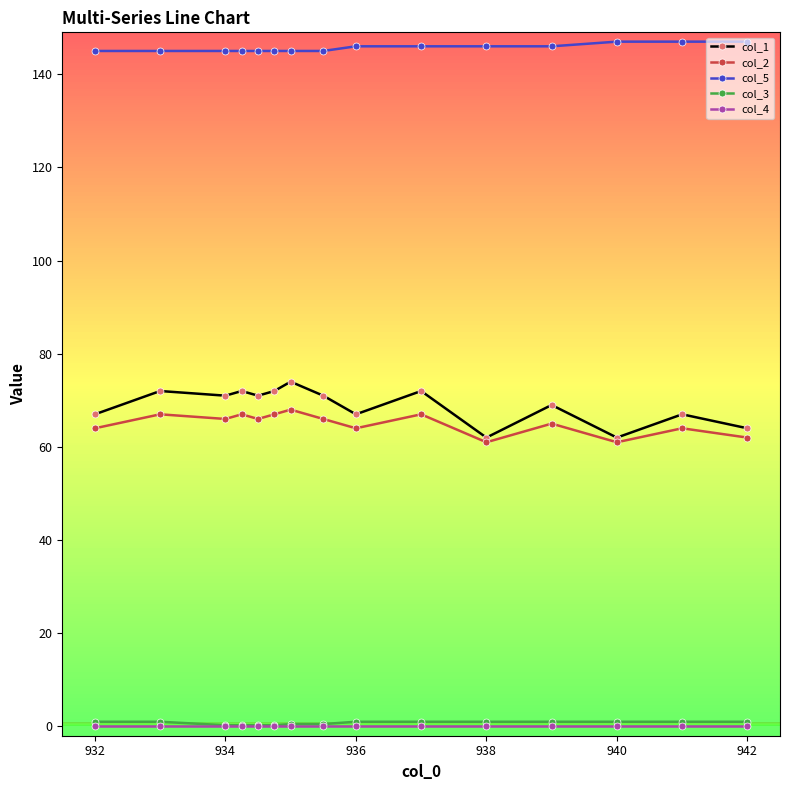

At which label is col_3 closest to 0?

934